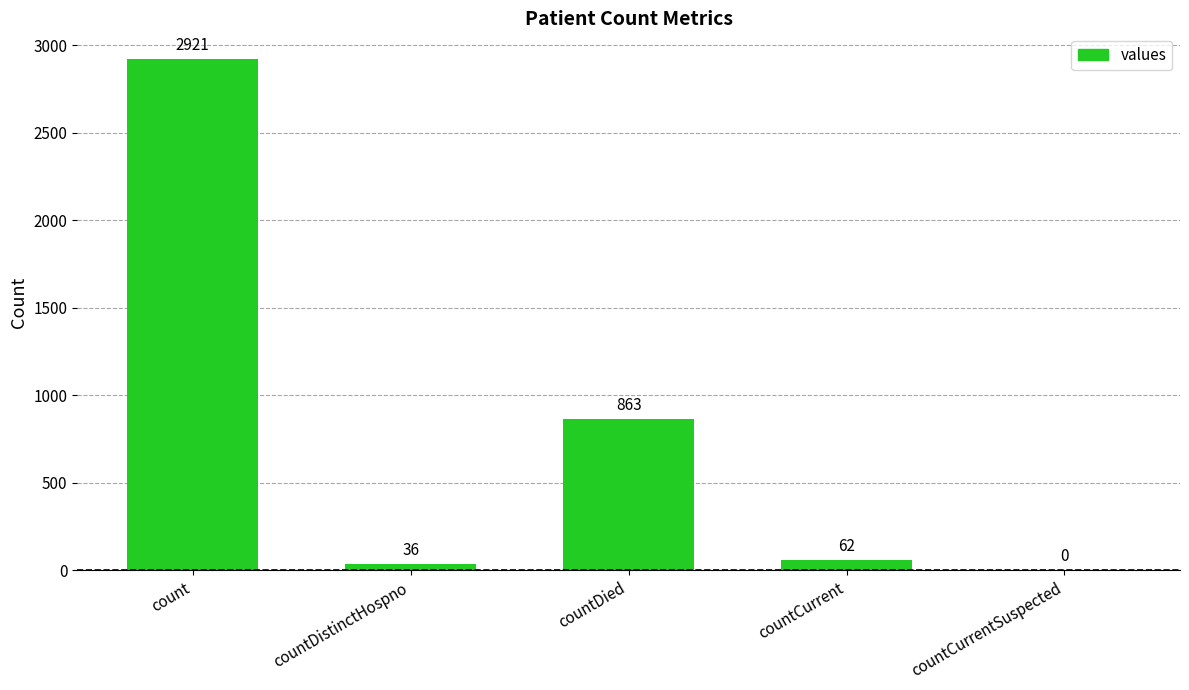

Where is the data nearest to the value 1460?

countDied